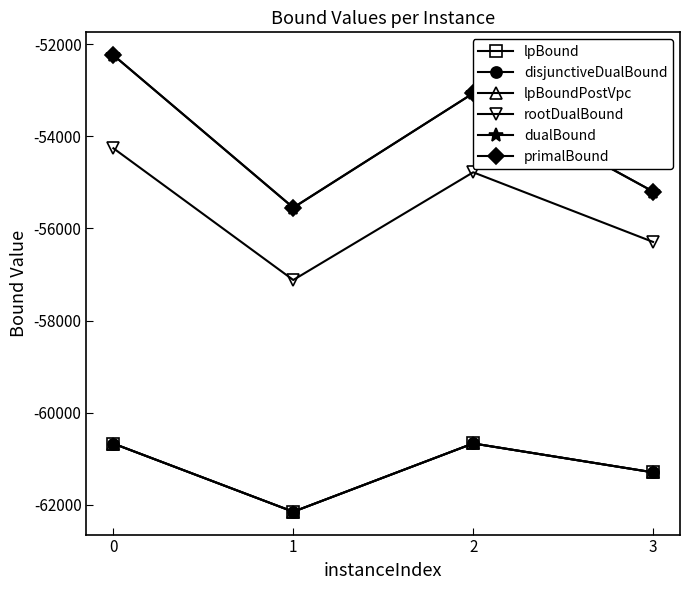

What is the spread (max minus min) of values at 0?

8428.4